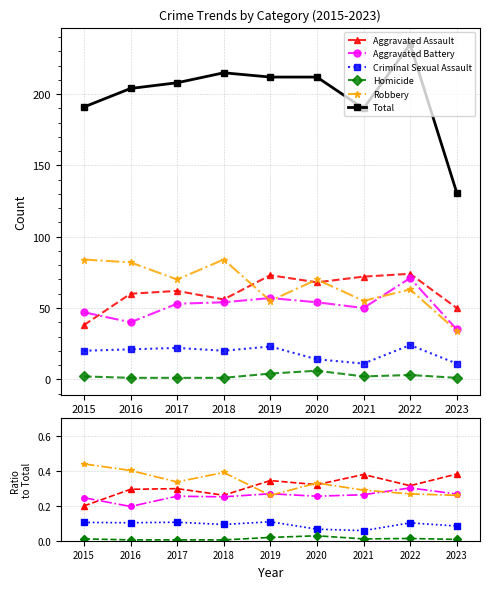

What is the difference between the second highest and minimum values in the Robbery series?

0.1